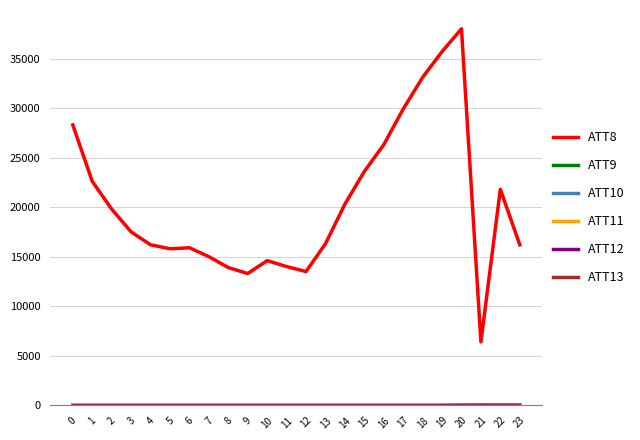

Which series has the largest range (max minus min)?

ATT8